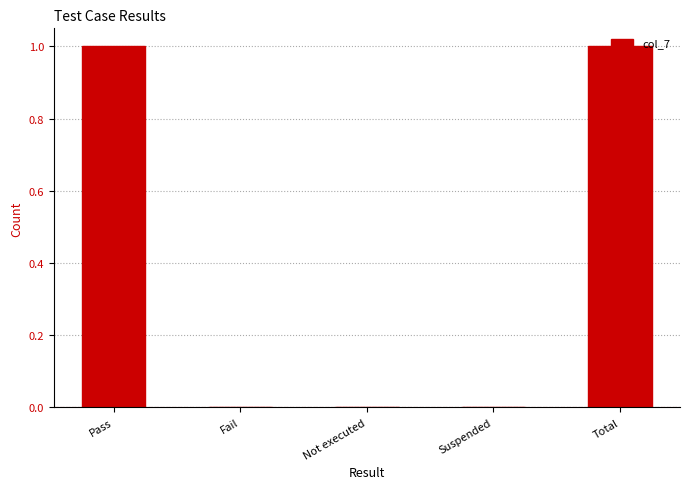

How many values are between 0 and 1?

5